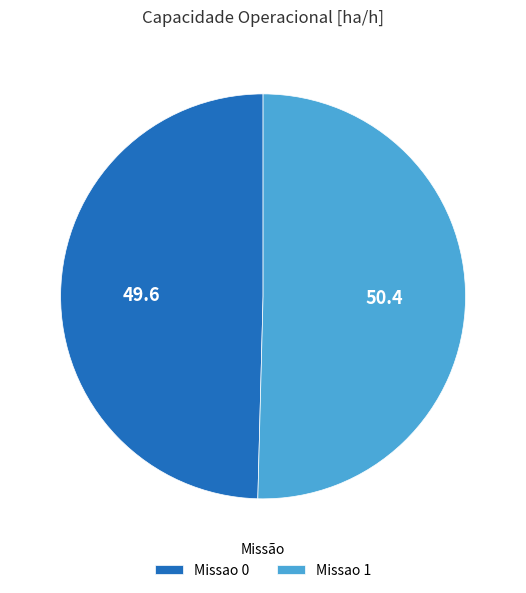

Do Missao 0 and Missao 1 together represent more than half of the pie?

Yes